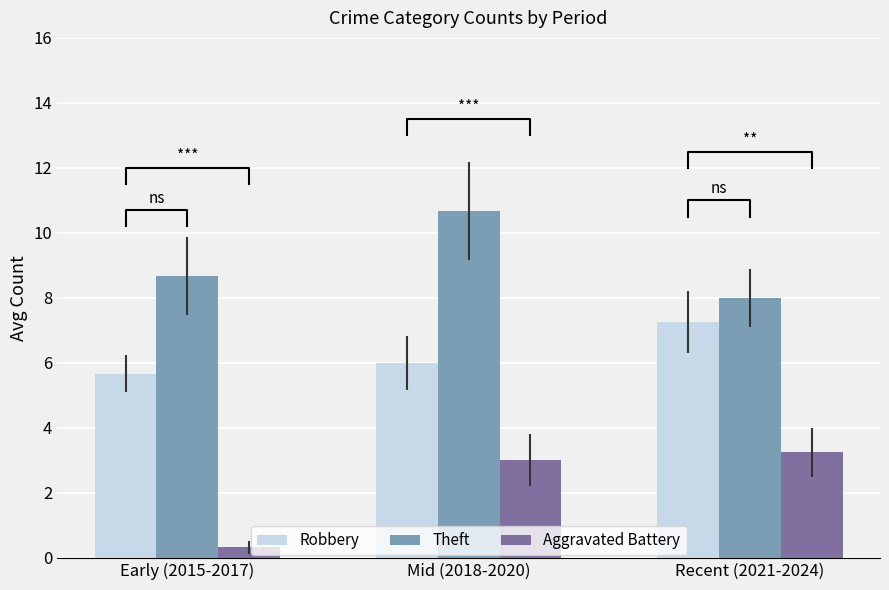

At which label does Robbery first exceed 6?

Recent (2021-2024)